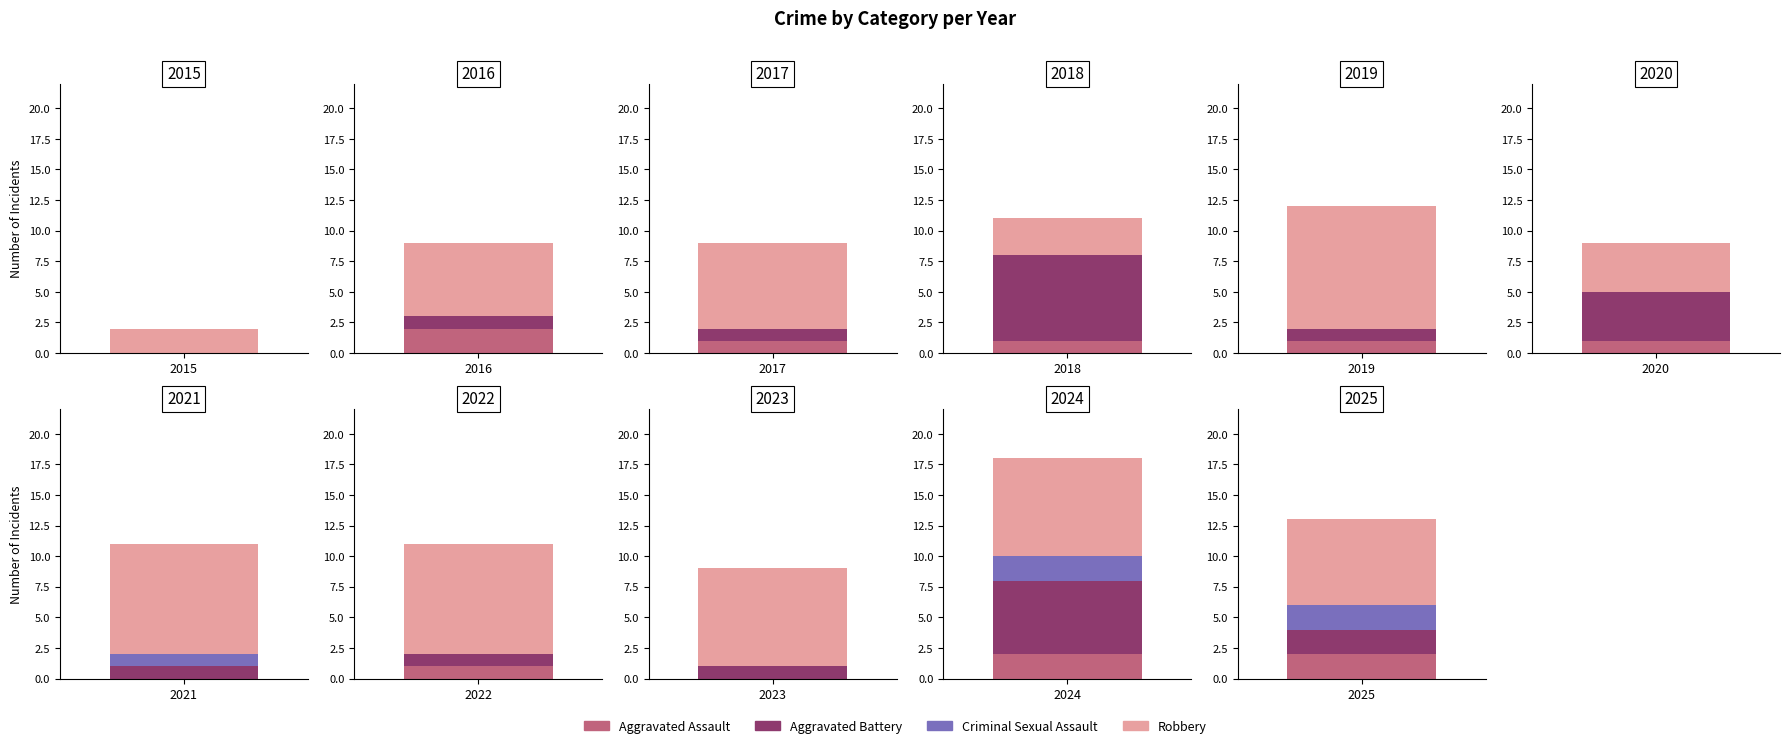

What are all the series names shown in the legend?

Aggravated Assault, Aggravated Battery, Criminal Sexual Assault, Robbery